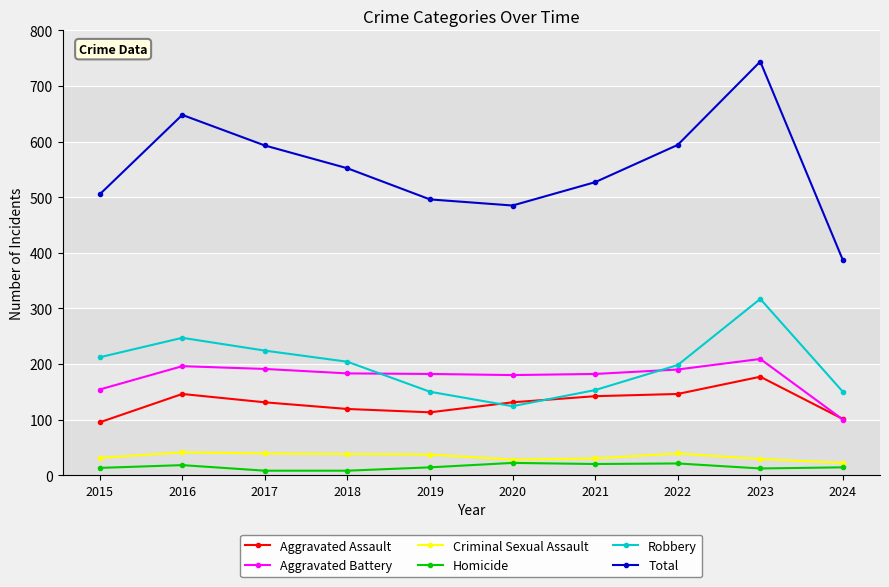

How many lines are shown in the chart?

6